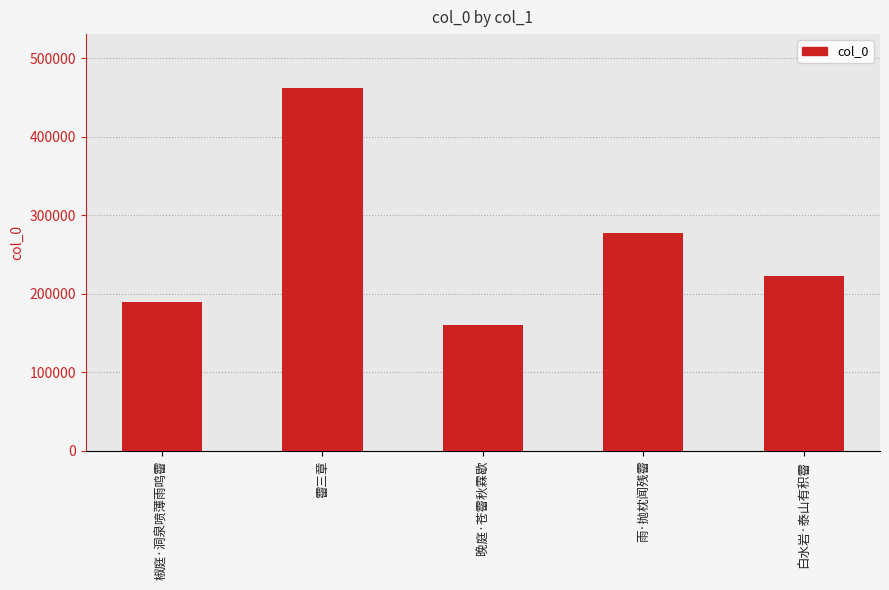

At which label does the data first exceed 222761?

霤三章